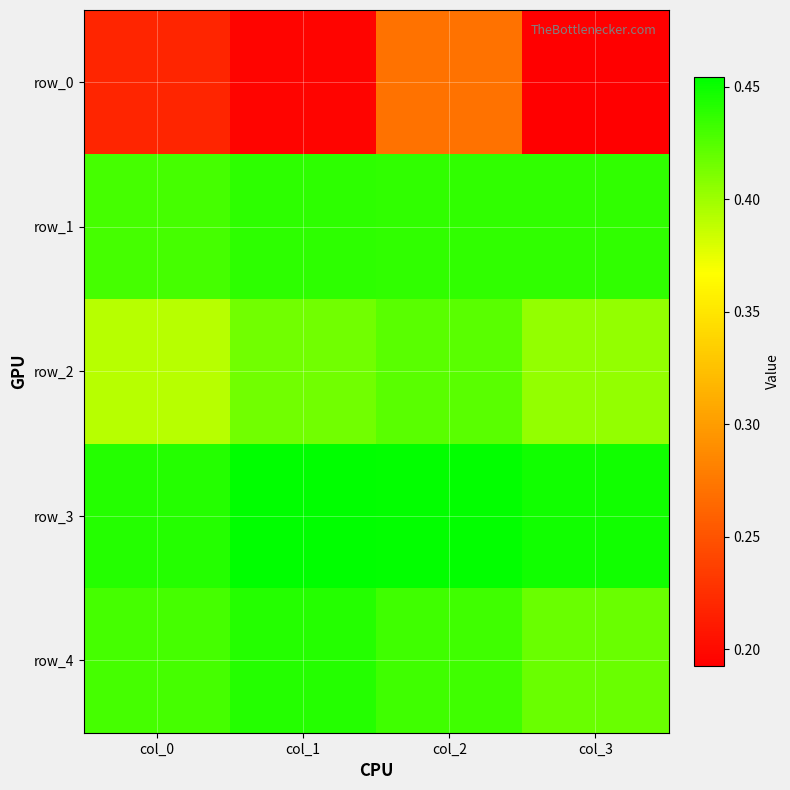

What is the sum of the row_0 values at col_1 and col_3?

0.4